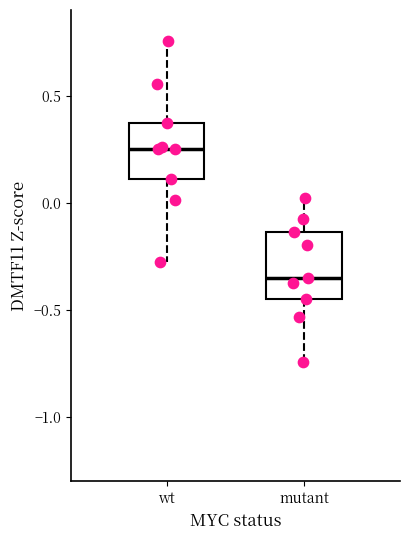

Which box has the lowest median line?

mutant